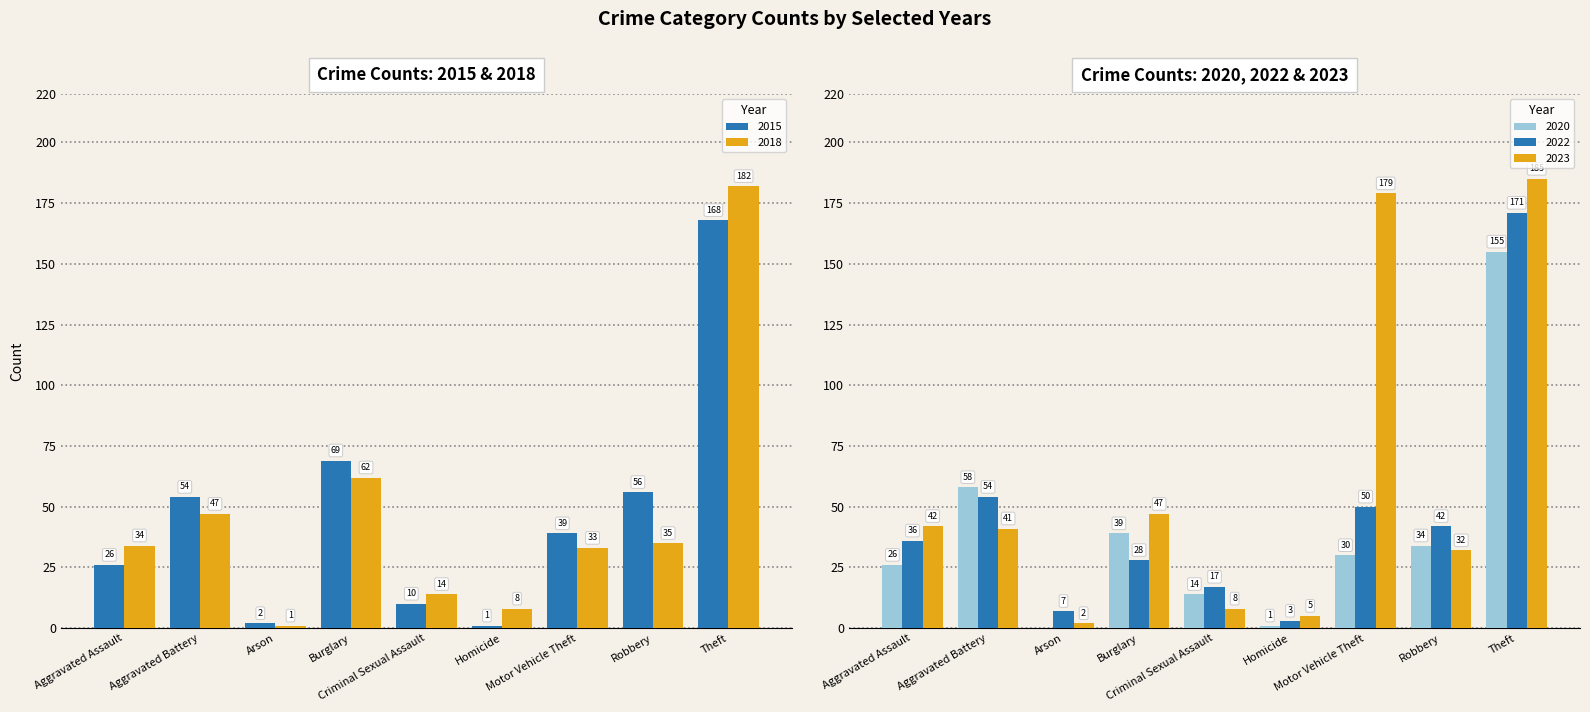

At which label is 2015 closest to 84?

Burglary